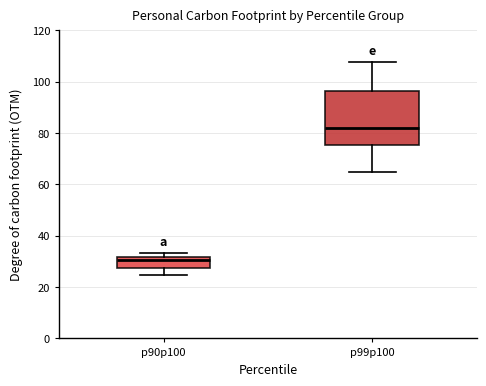

Reading left to right, read every box against the y-axis: the position of its median line, the range the box covers, and the ends of its whiskers. The values are not printed on the chart, so give them approximately, as read against the axis.

p90p100: median 30, box 28 to 32, whiskers 24 to 34
p99p100: median 82, box 76 to 96, whiskers 66 to 108